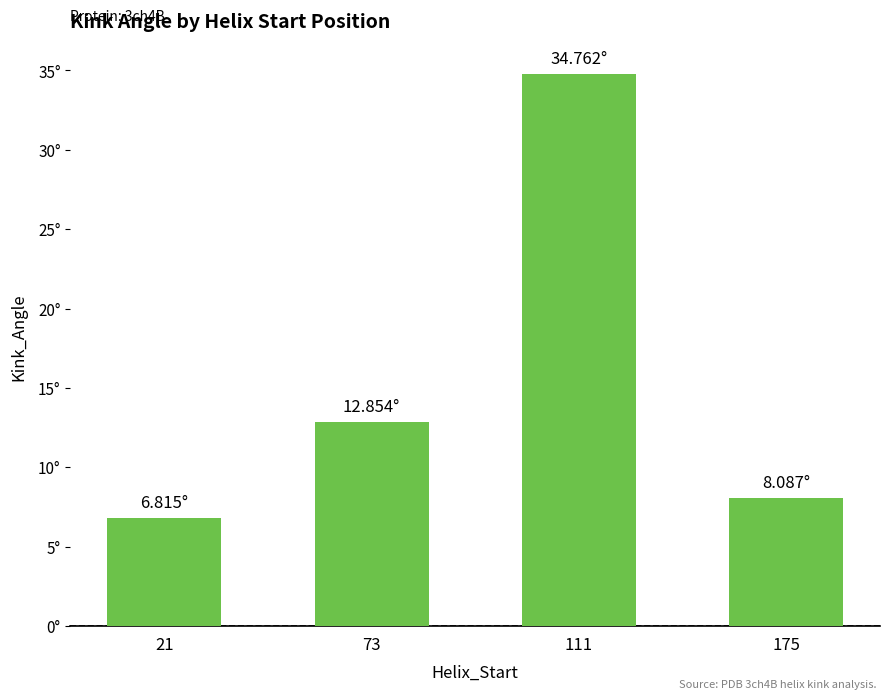

List the labels in order of value, largest first.

111, 73, 175, 21